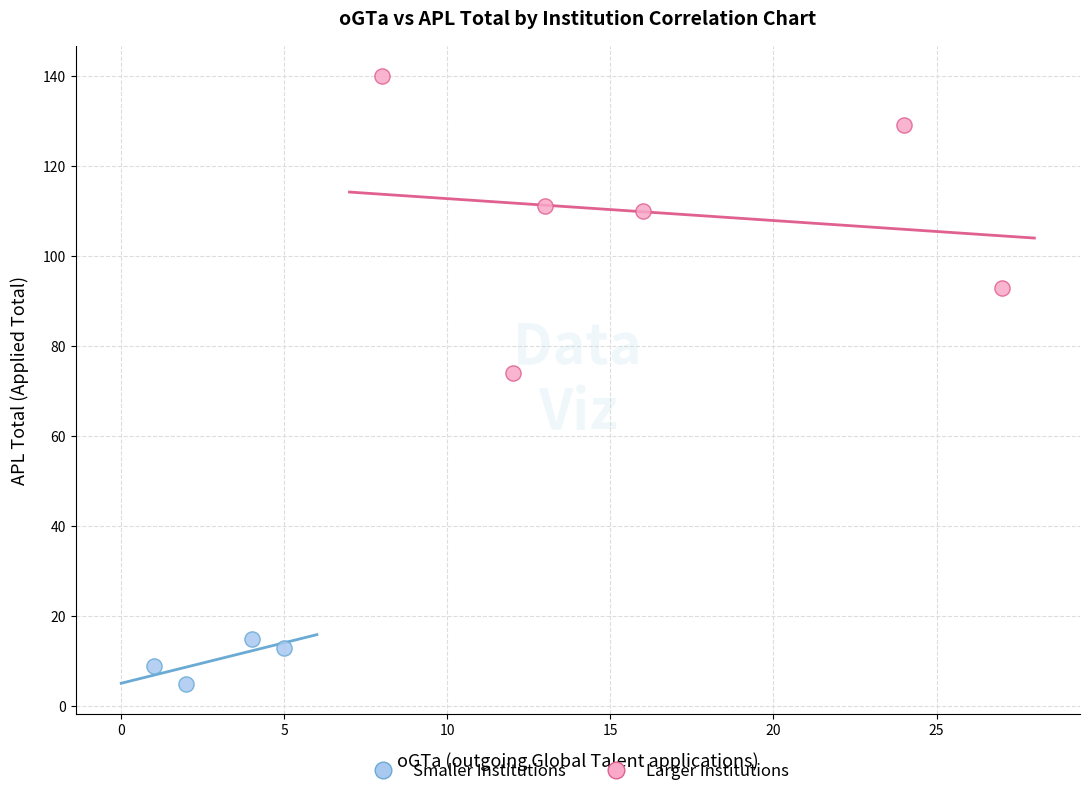

Which series reaches the maximum Y coordinate?

Larger Institutions